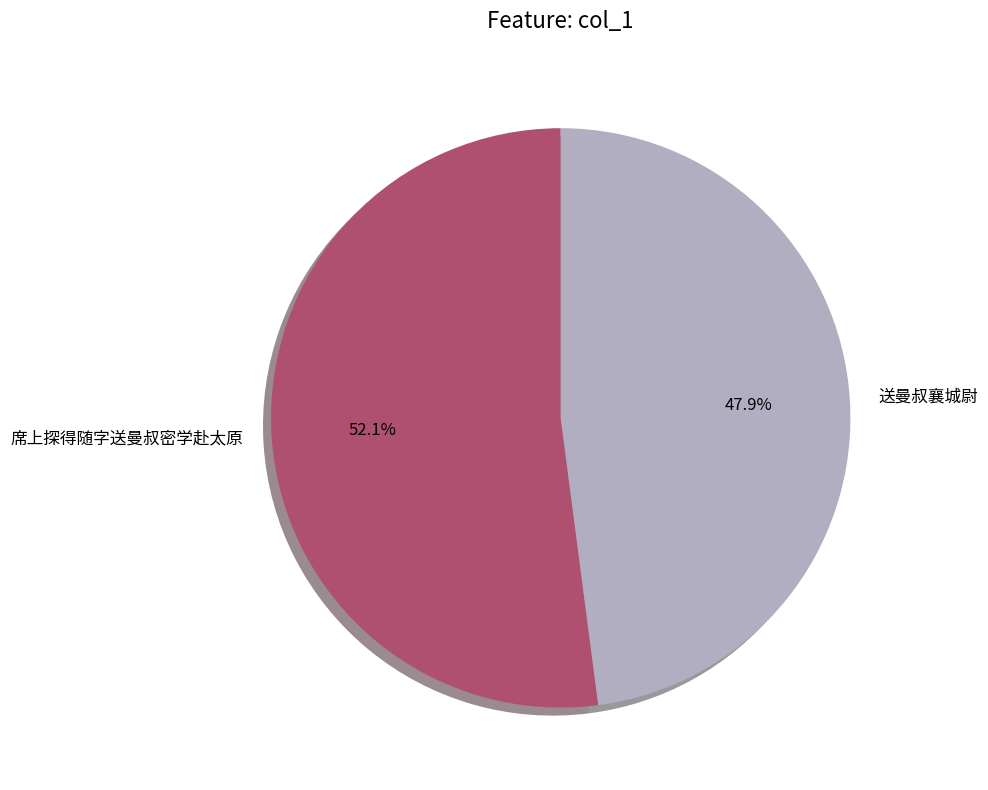

What is the smallest slice in the pie chart?

送曼叔襄城尉